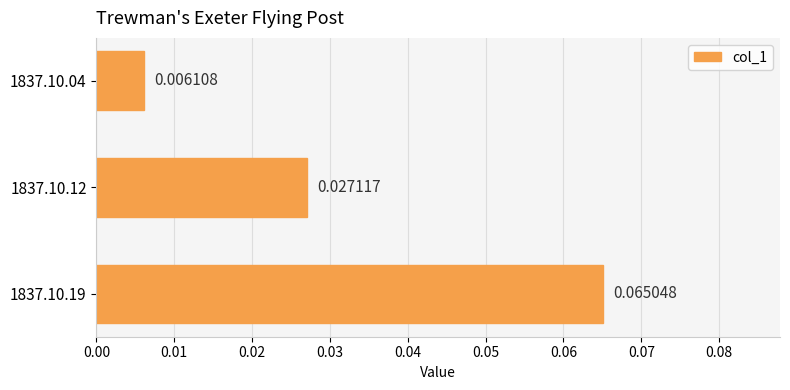

List the labels in order of value, largest first.

1837.10.19, 1837.10.12, 1837.10.04